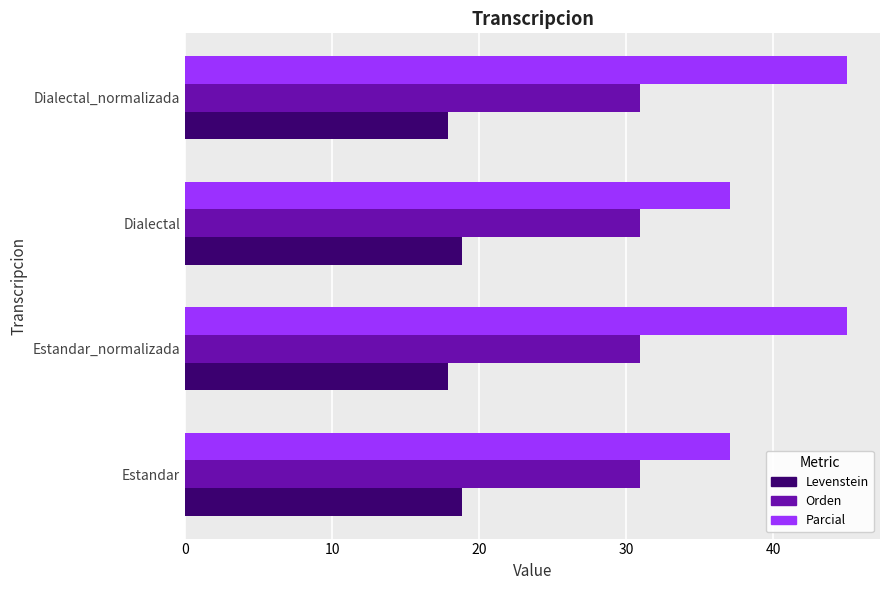

Is the value of Parcial at Dialectal_normalizada greater than the value of Orden at Dialectal_normalizada?

Yes